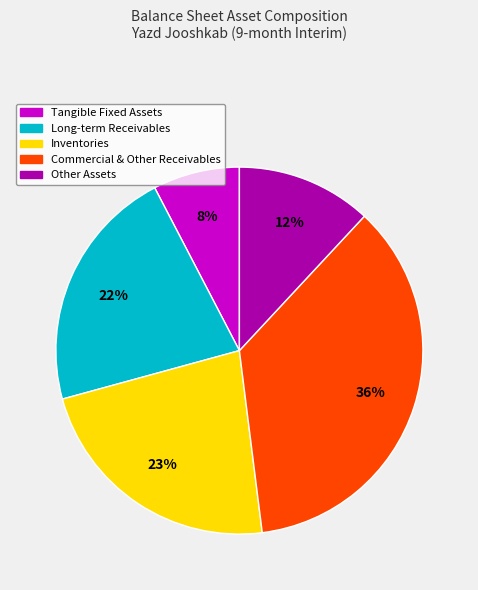

Is there any slice that represents more than half of the pie?

No